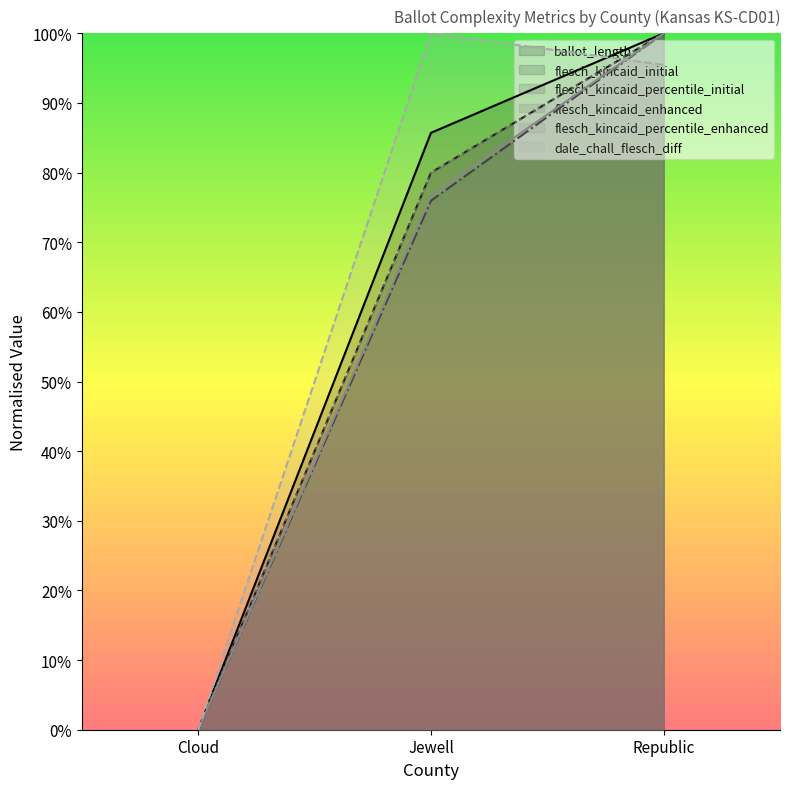

What is the difference between the highest and lowest values at Jewell?

0.2